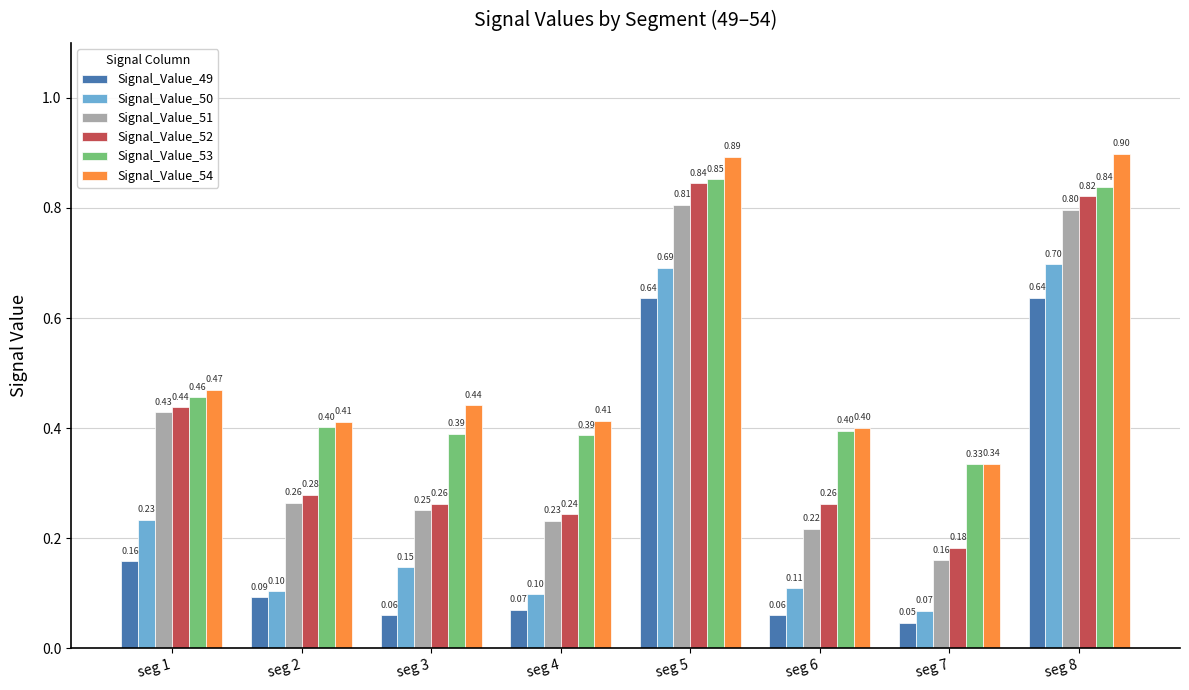

What is the difference between the highest and lowest values at seg 3?

0.4